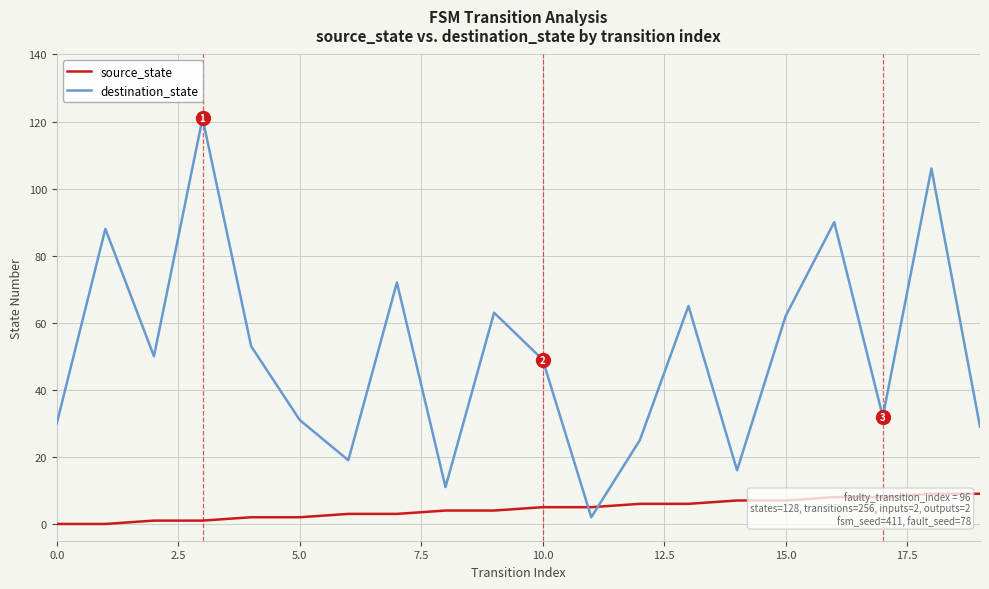

Does the chart display data point markers on the line(s)?

No